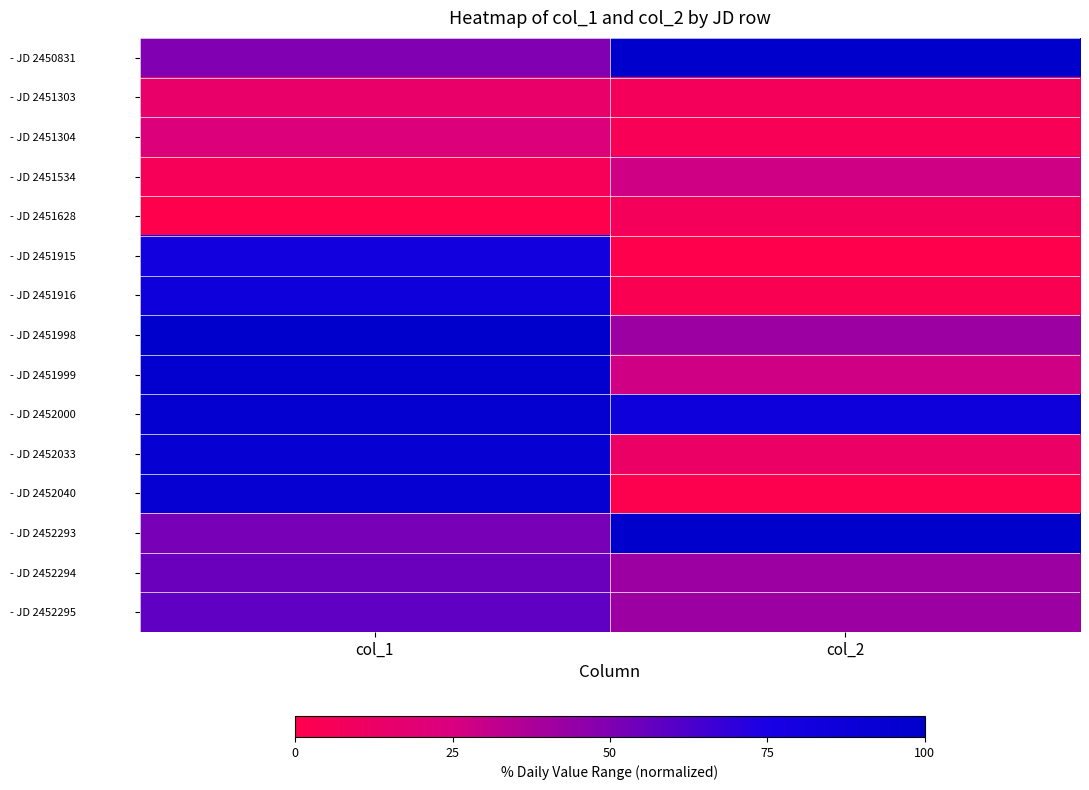

Rank the series by their maximum value, from lowest to highest.

- JD 2451628, - JD 2451303, - JD 2451304, - JD 2451534, - JD 2452294, - JD 2452295, - JD 2451915, - JD 2451916, - JD 2452033, - JD 2452040, - JD 2452000, - JD 2451999, - JD 2450831, - JD 2451998, - JD 2452293